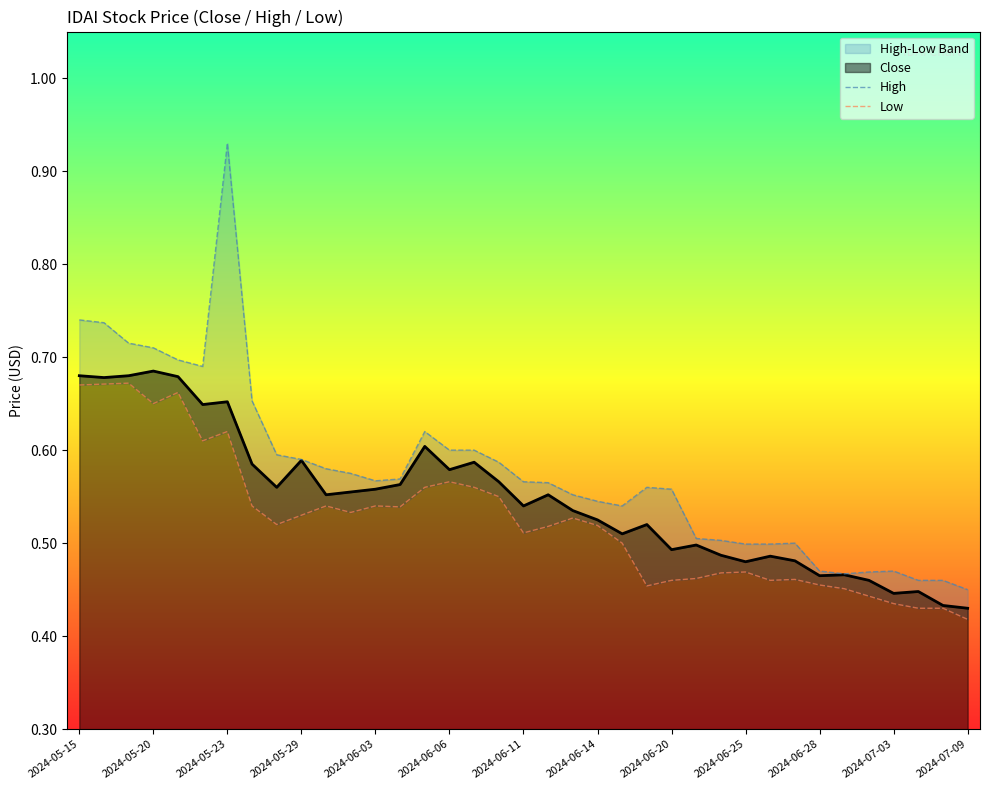

How many interior local peaks does the High series have?

5